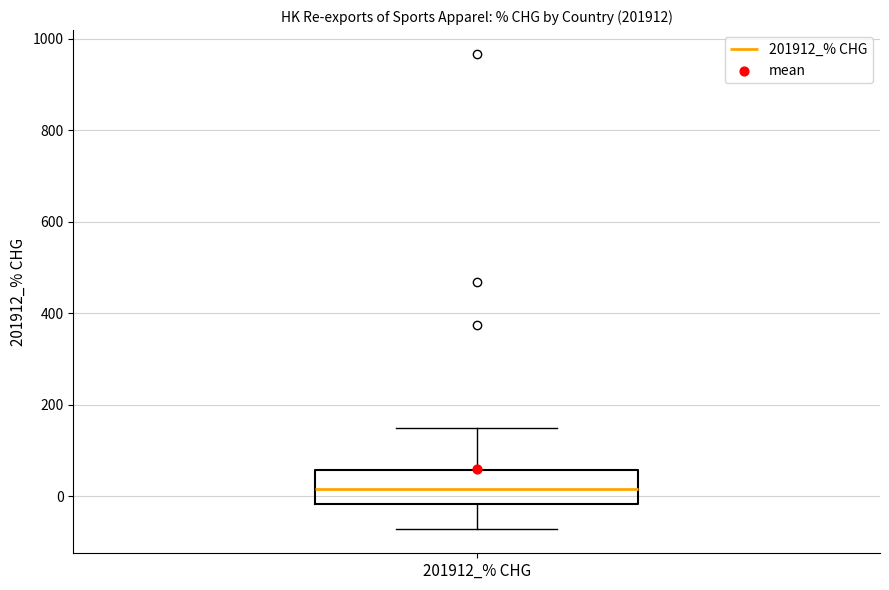

Where does the lower whisker of the box for 201912_% CHG end on the y-axis? The values are not printed on the chart, so give them approximately, as read against the axis.

-80